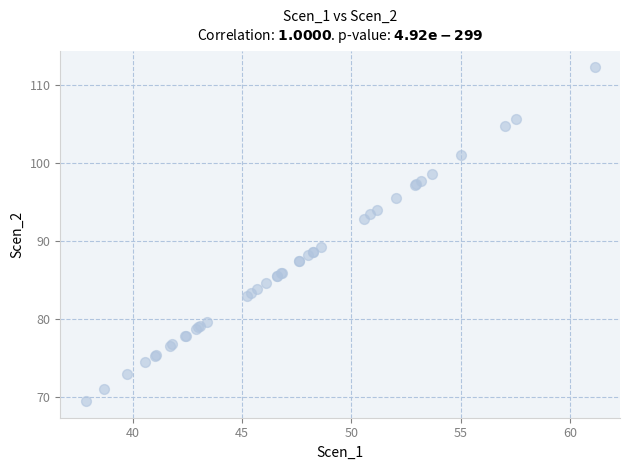

What Y value in the scatter plot is closest to 90?

89.3